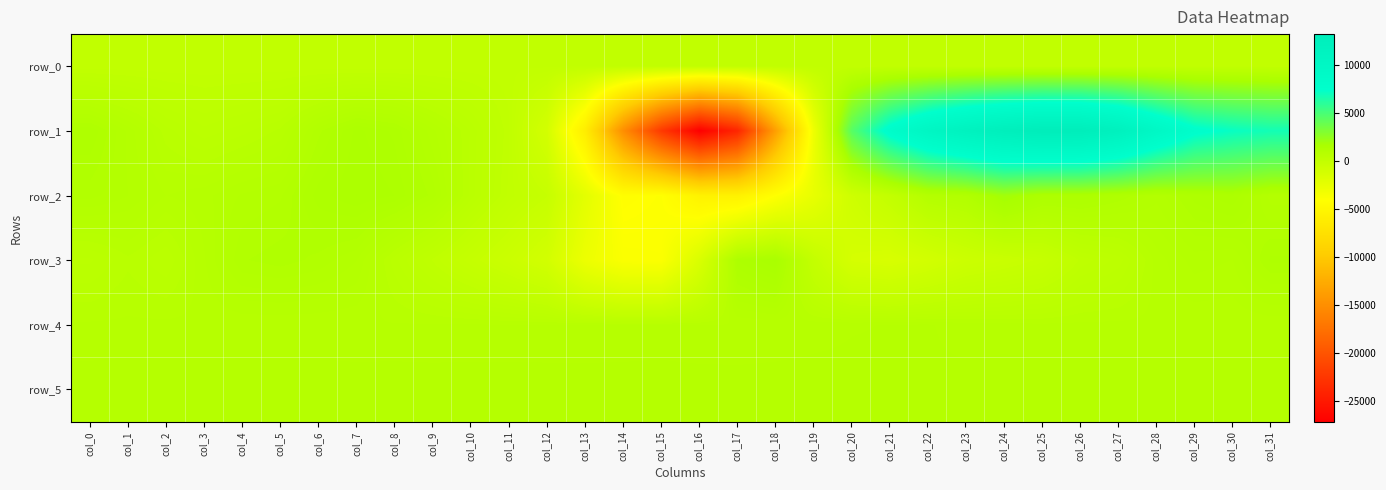

The value of row_5 at col_5 is 1481.4. True or false?

False